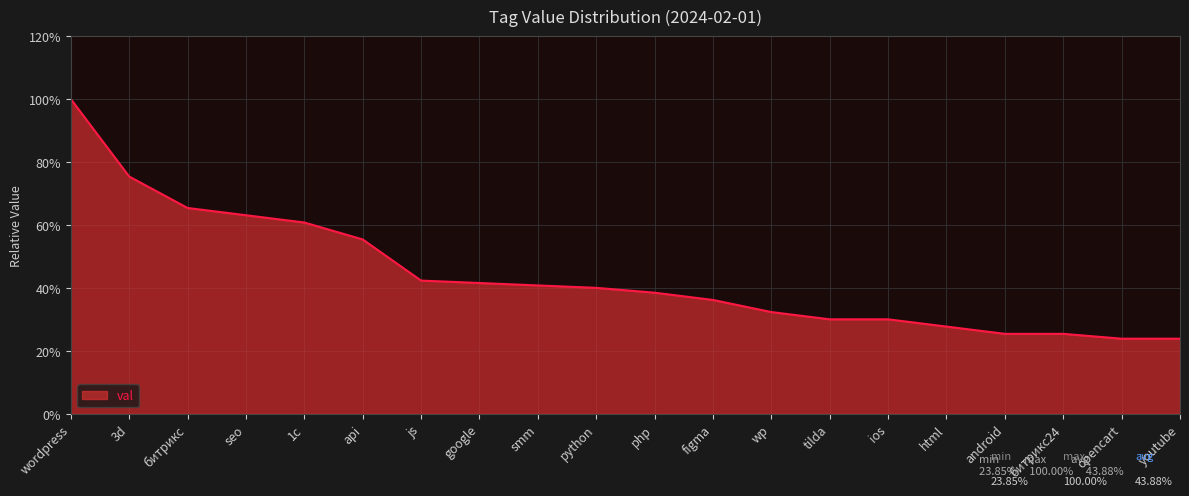

What is the average value?

0.4